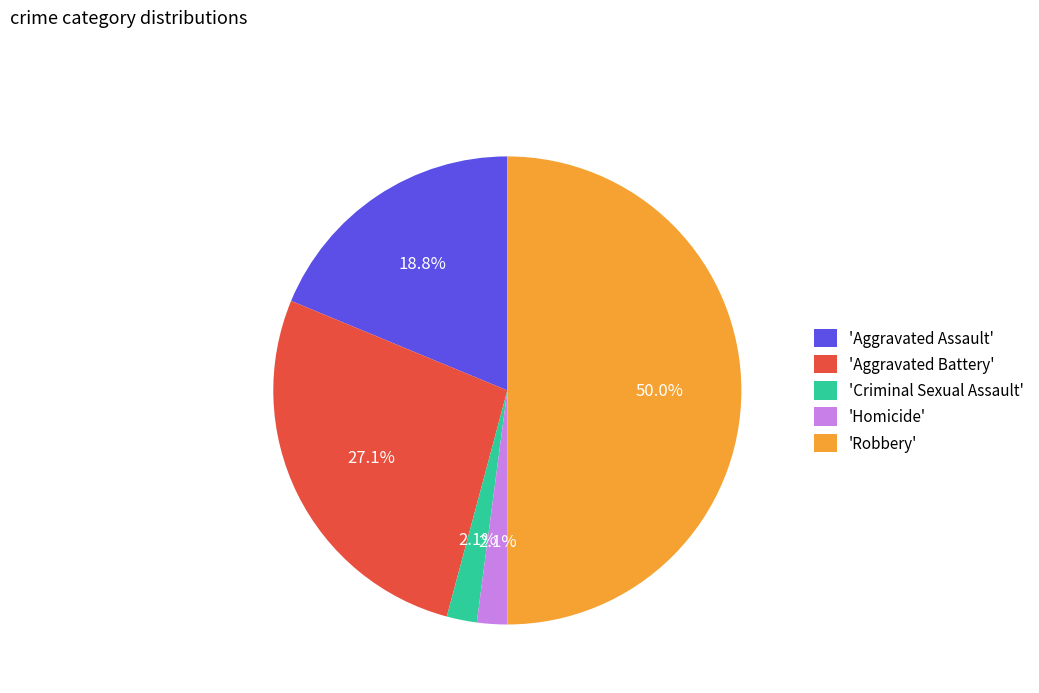

Which slice is the largest?

'Robbery'